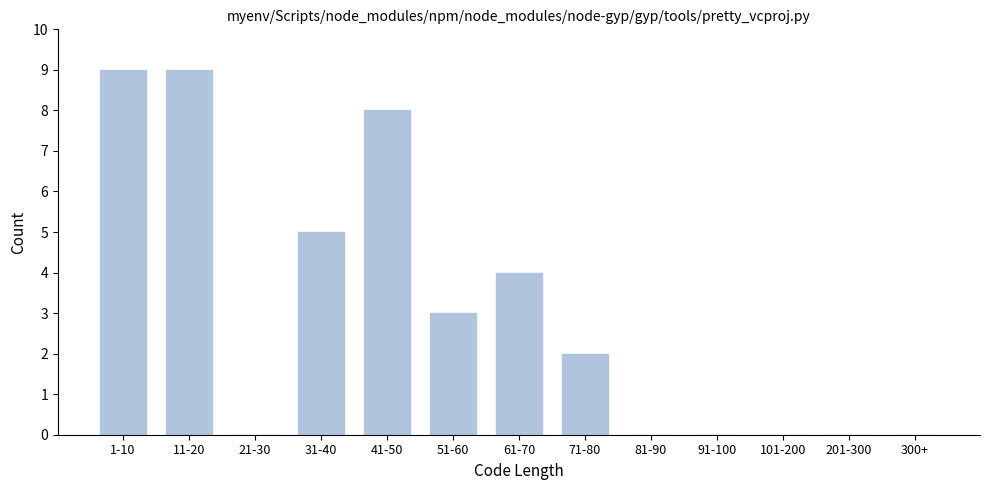

Reading left to right, extract all data points from this chart.

1-10=9	11-20=9	21-30=0	31-40=5	41-50=8	51-60=3	61-70=4	71-80=2	81-90=0	91-100=0	101-200=0	201-300=0	300+=0